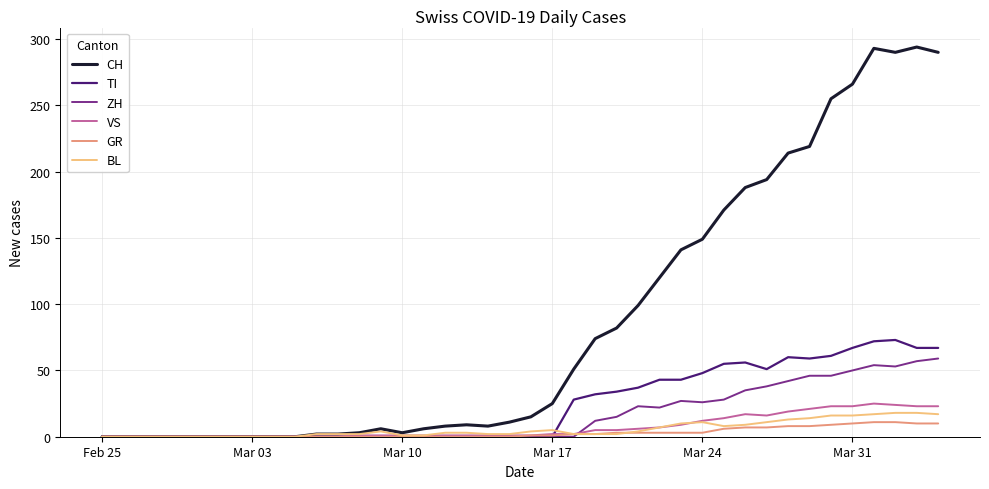

Which series has the largest total across all categories?

CH